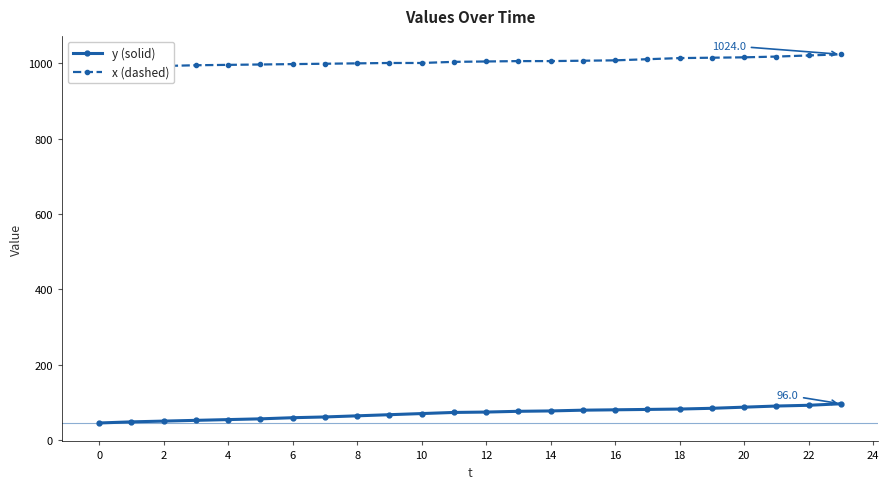

Which category has the highest value across all series?

23